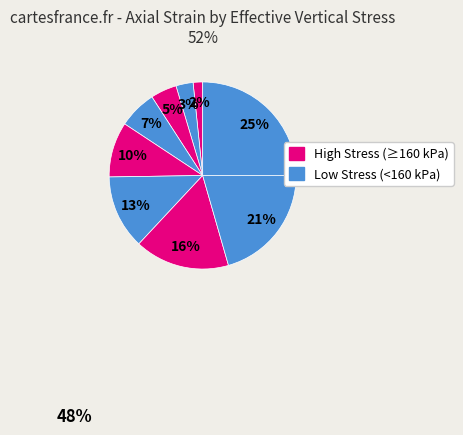

How many segments does this pie chart have?

9